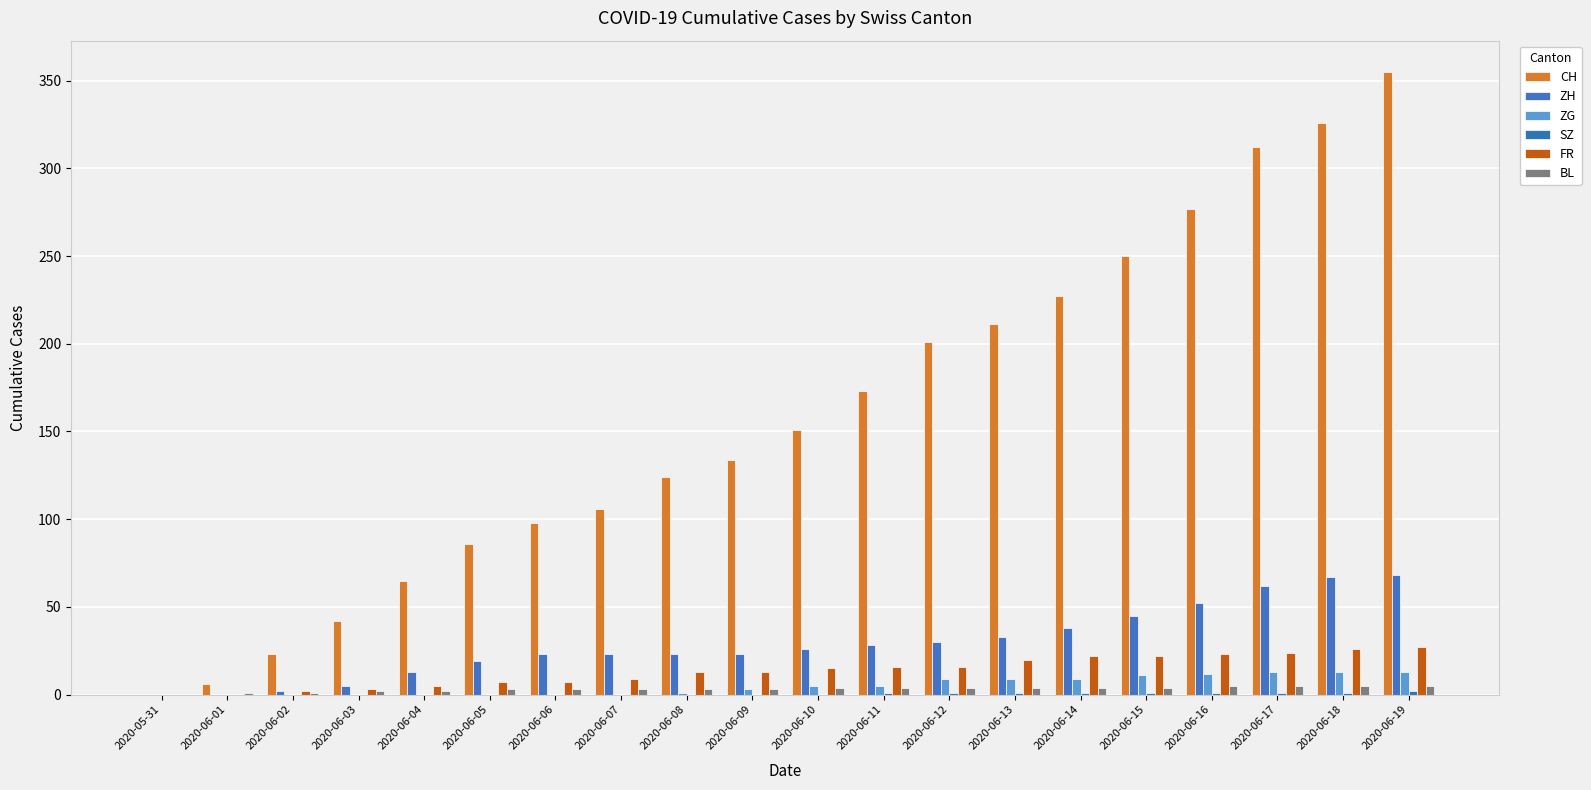

Are the bars grouped side by side (vs. stacked)?

Yes